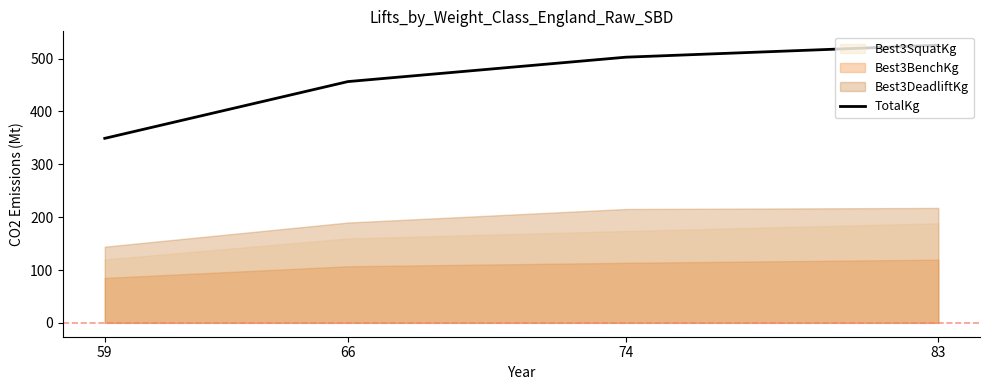

True or false: the data shows 349.2 at 59.

True